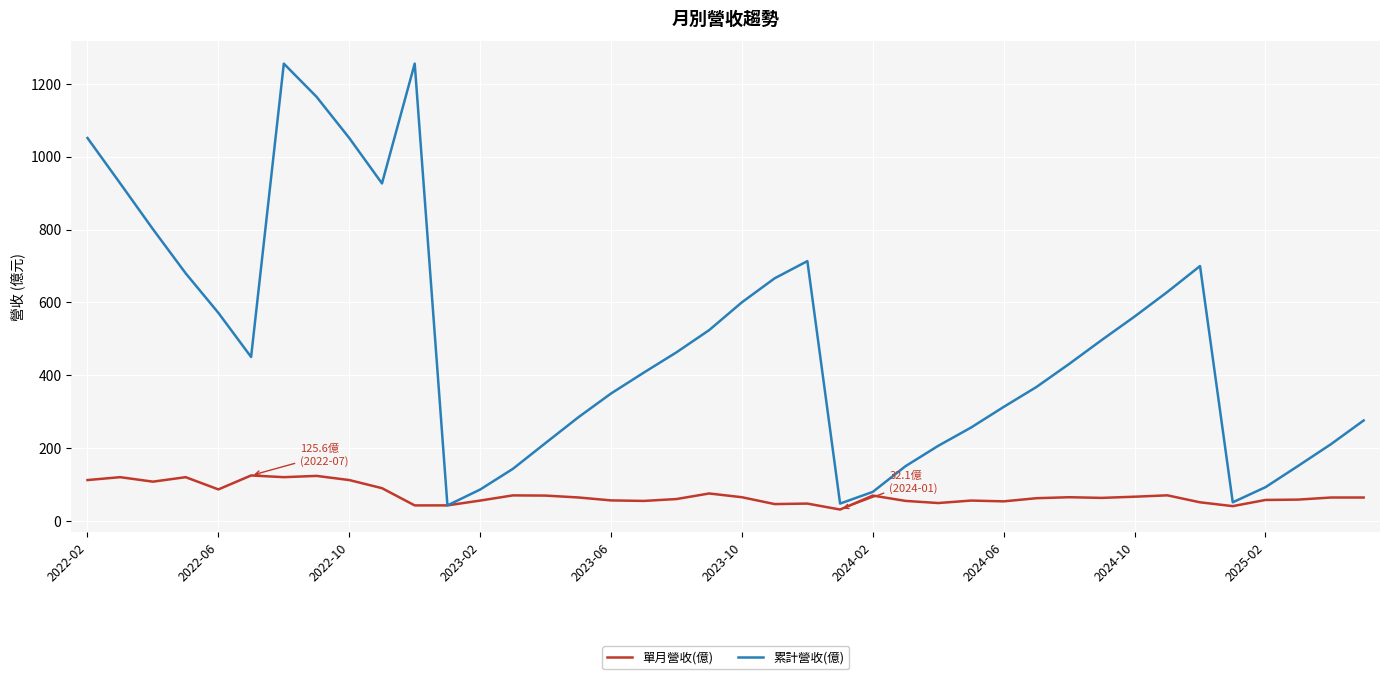

After their last crossing, which series has the higher values: 累計營收(億) or 單月營收(億)?

累計營收(億)